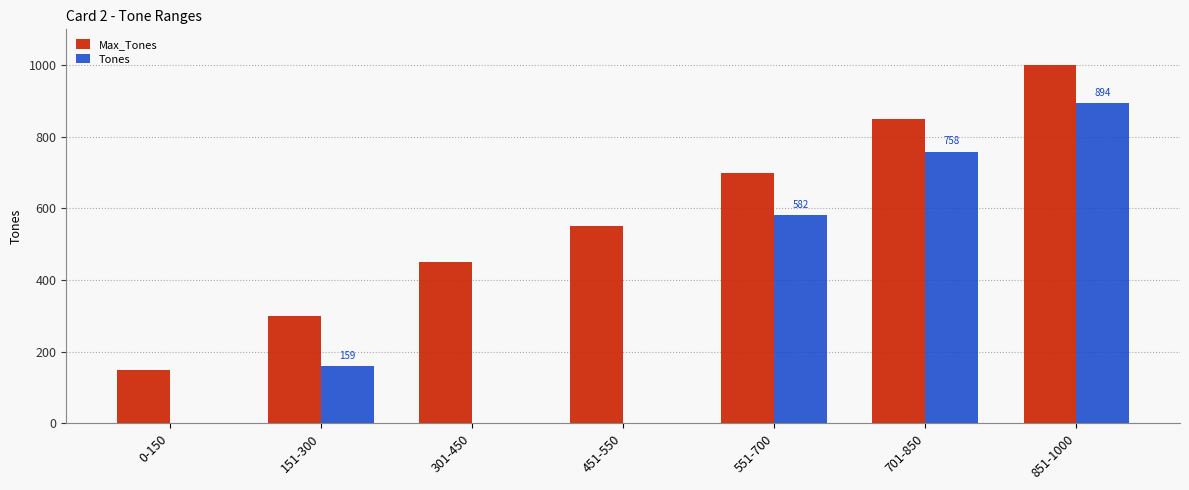

Which series has the largest total across all categories?

Max_Tones